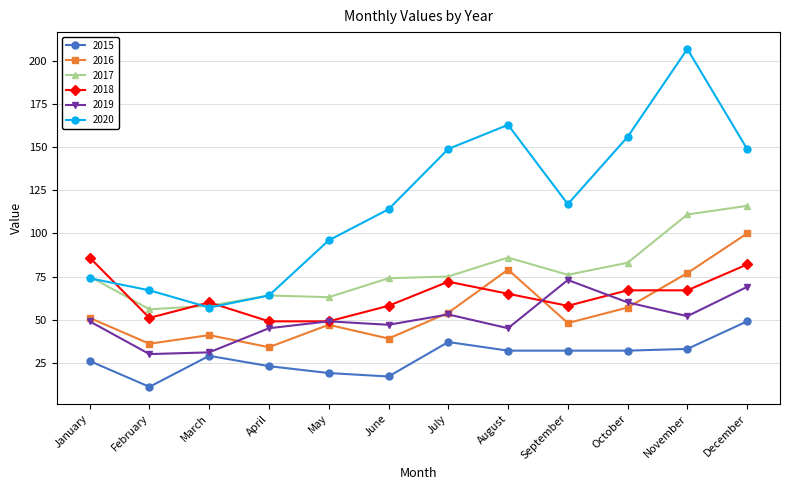

What is the lowest value of the 2015 series?

11